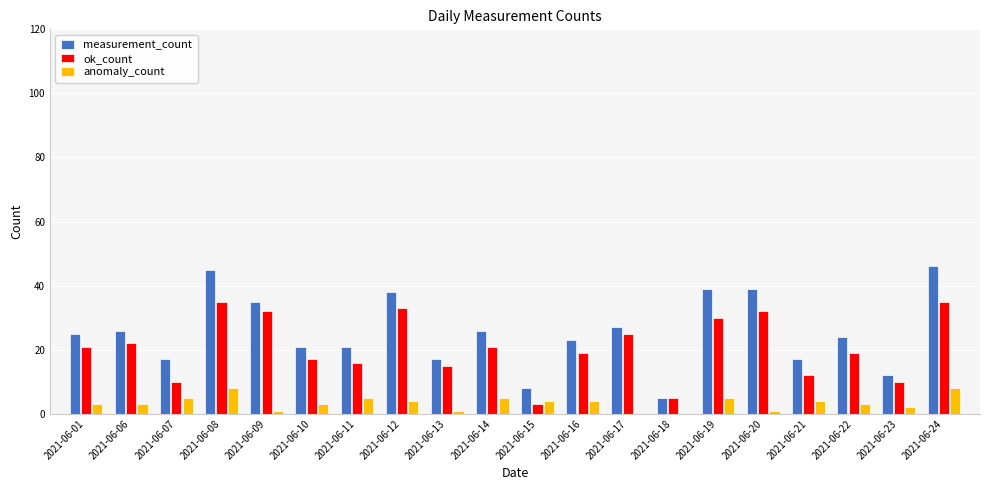

Which series has the largest range (max minus min)?

measurement_count